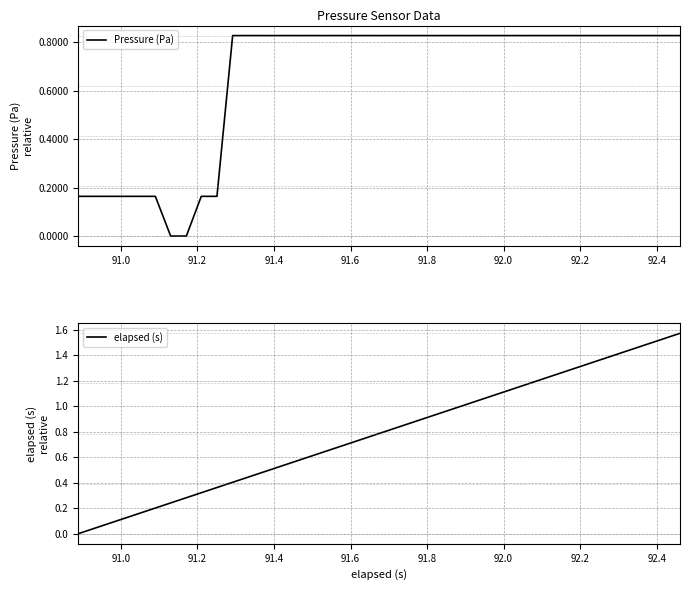

True or false: elapsed (s) and Pressure (Pa) cross at least once.

True